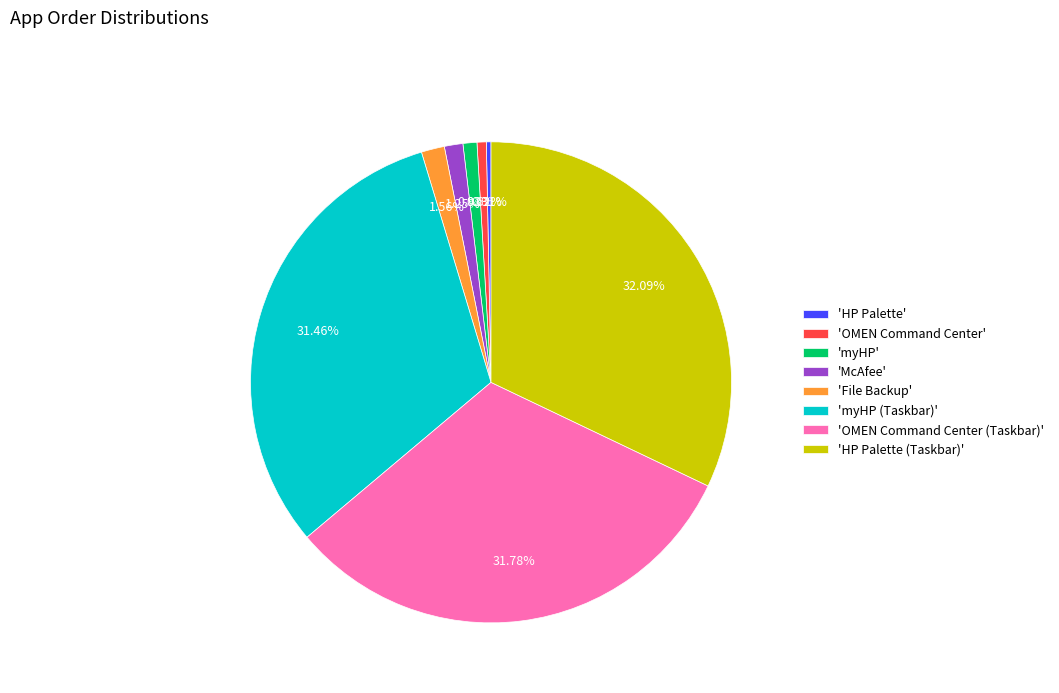

What is the ratio of the value at 'myHP' to the value at 'OMEN Command Center'?

1.5